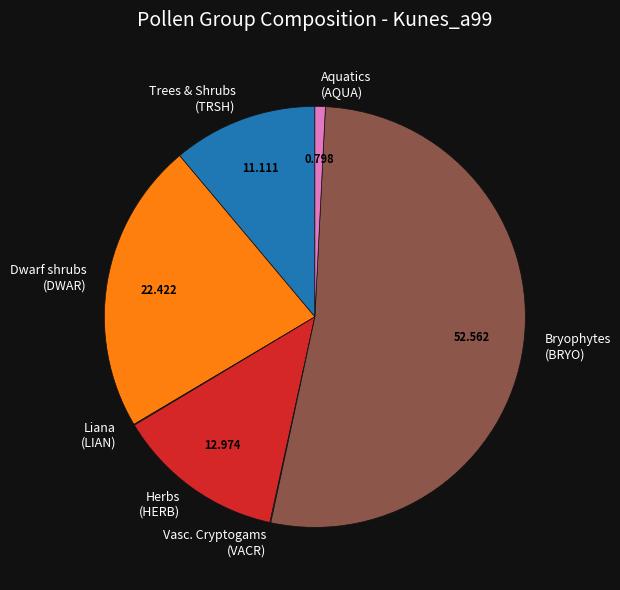

Is there a majority slice in this chart?

Yes